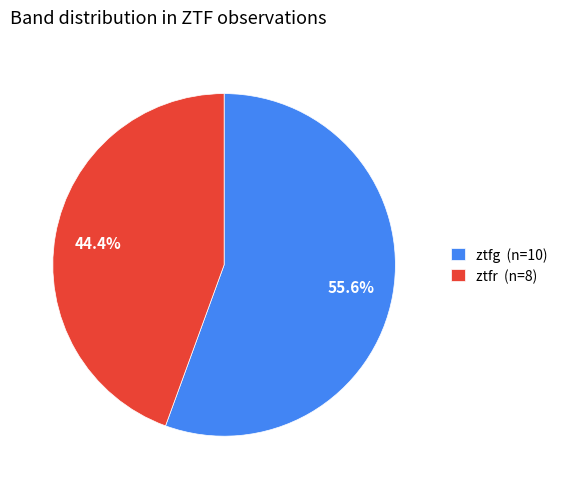

What percentage is the ztfg slice, to the nearest percent?

56%